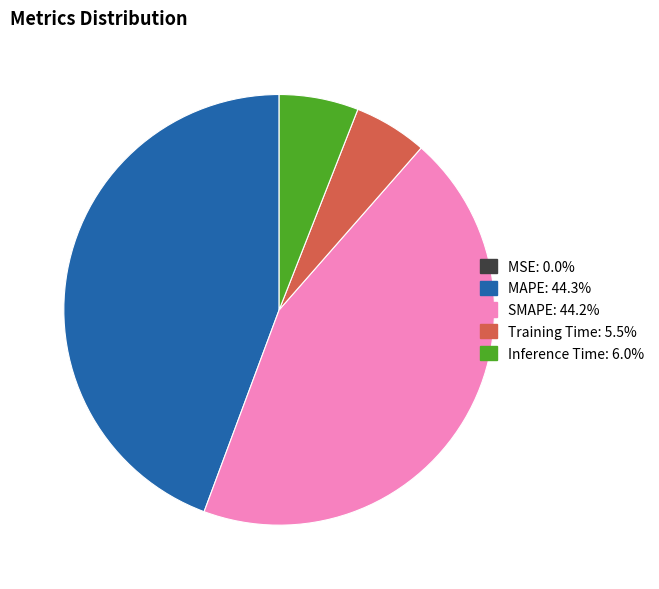

Which has a higher value, Training Time or MAPE?

MAPE